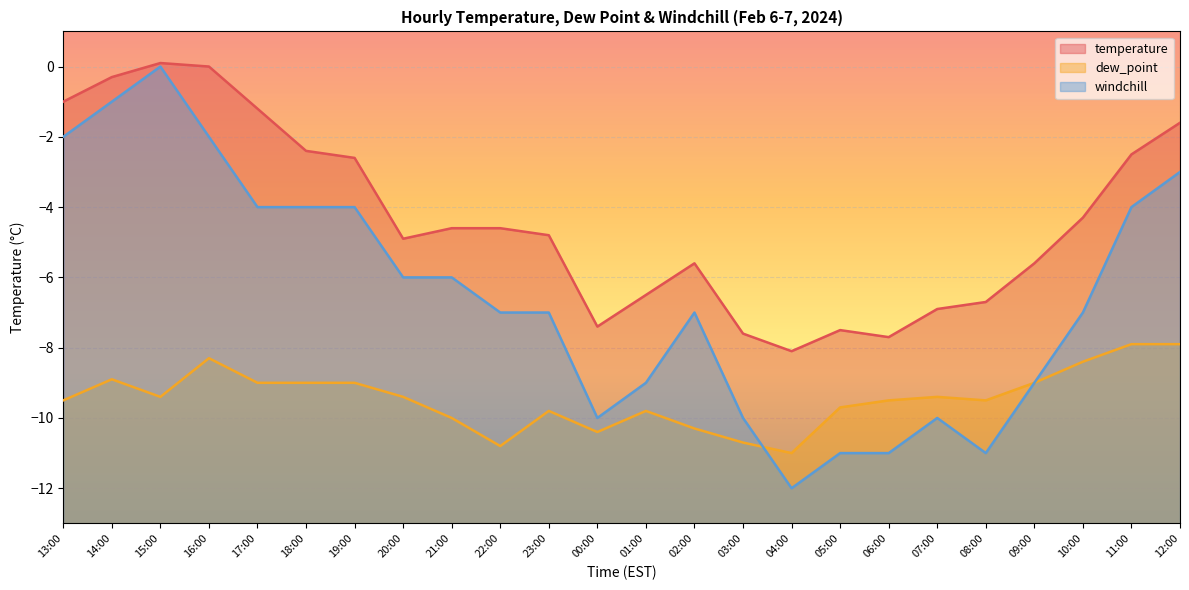

Which series has the largest total across all categories?

temperature